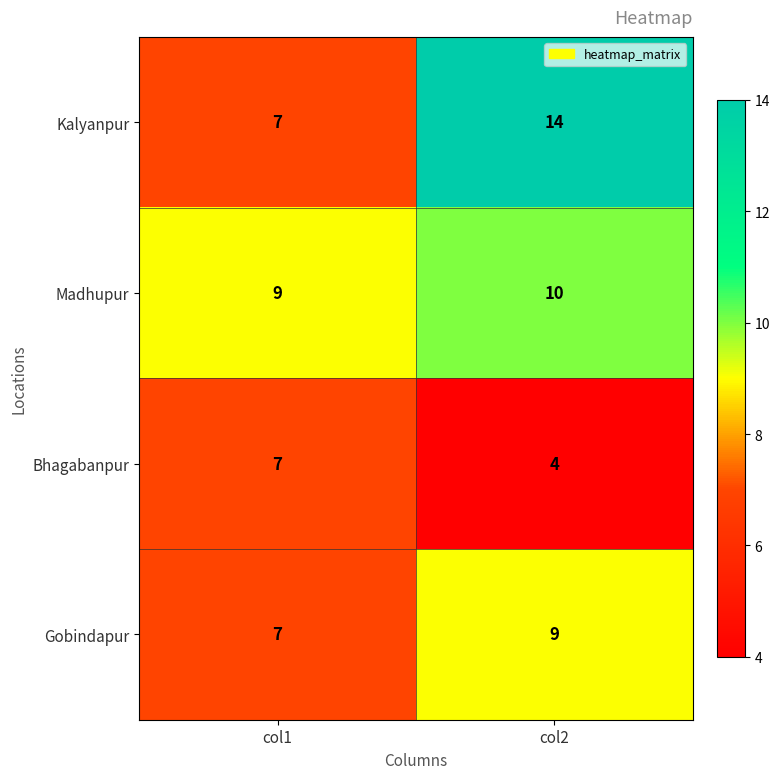

List the labels in order of Kalyanpur value, largest first.

col2, col1